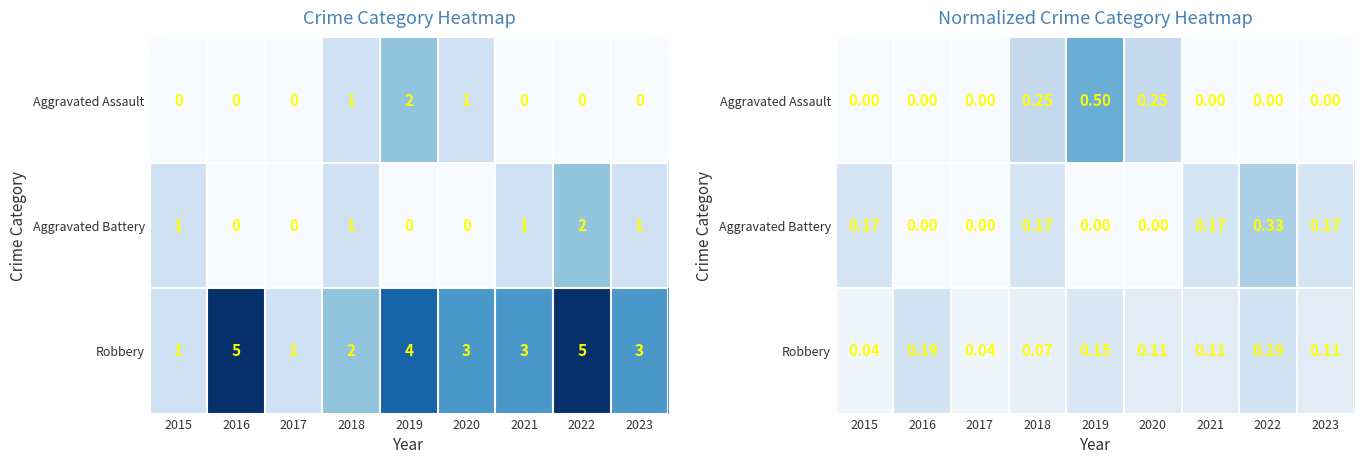

What is the sum of all Aggravated Assault values?

1.0